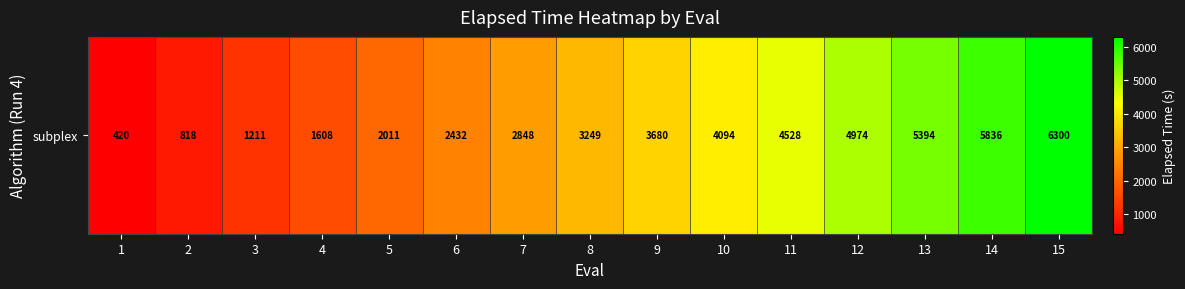

The chart shows a value of 4974.4 at 12. True or false?

True